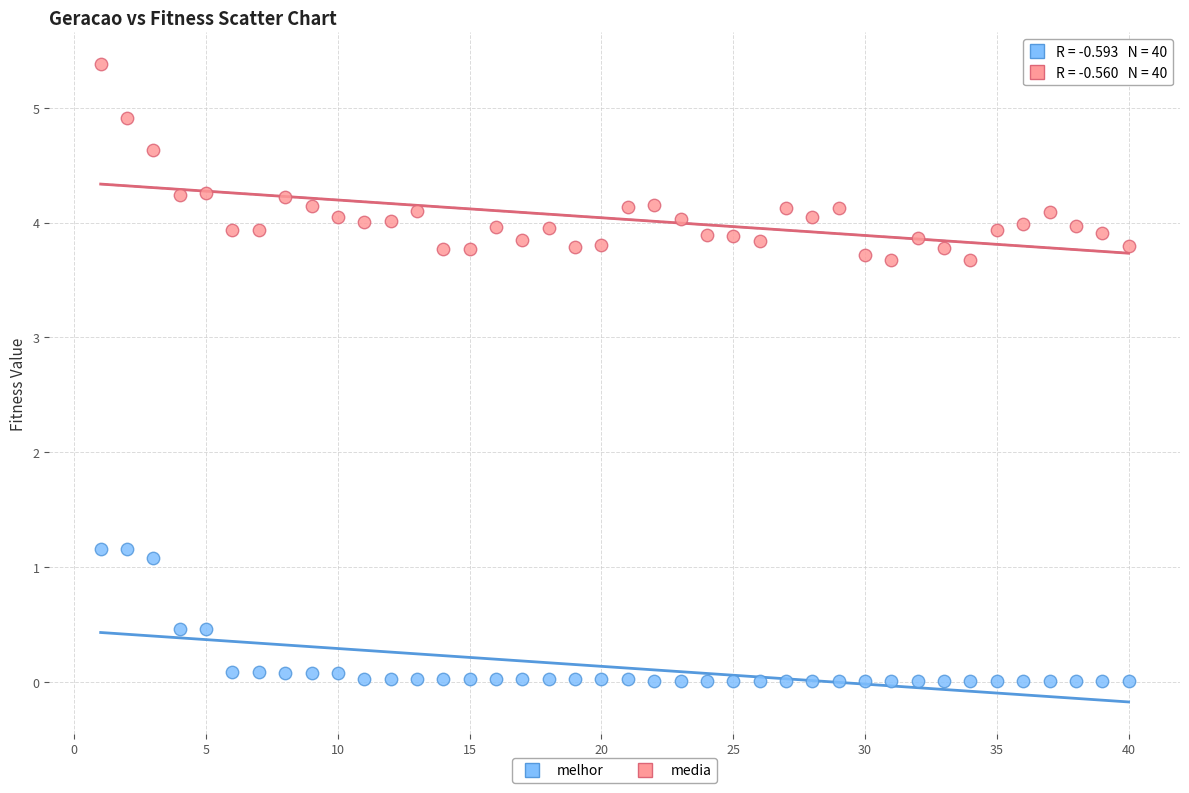

Which series reaches the maximum Y coordinate?

media